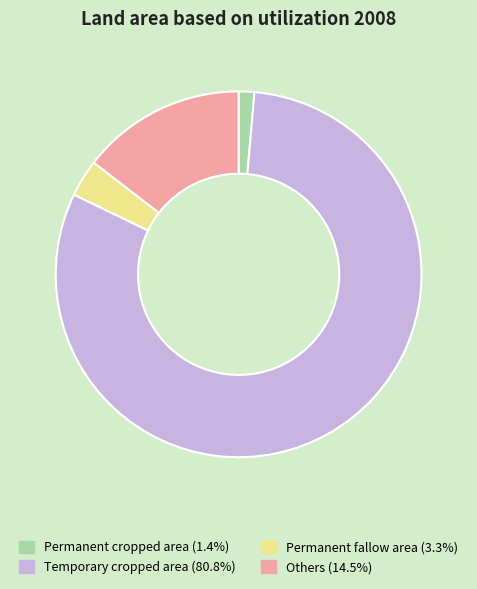

Rank the categories by value from lowest to highest.

Permanent cropped area, Permanent fallow area, Others, Temporary cropped area